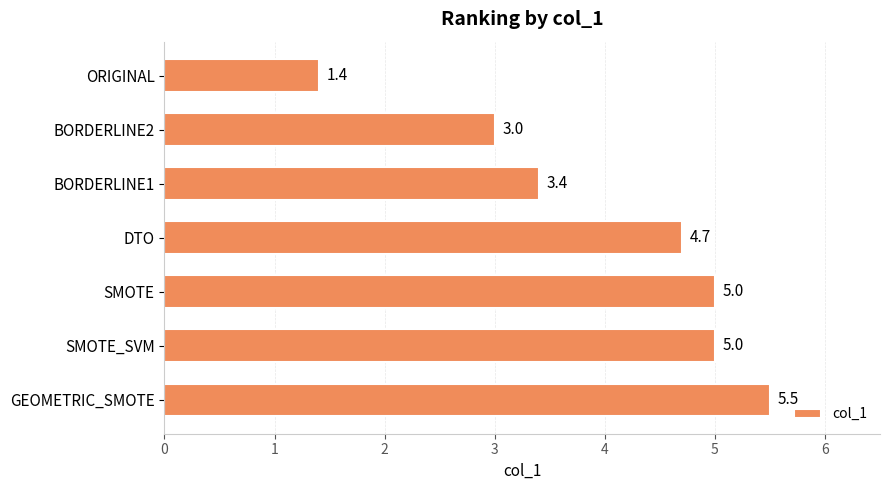

Approximately how many times larger is the value at GEOMETRIC_SMOTE compared to BORDERLINE2?

1.8